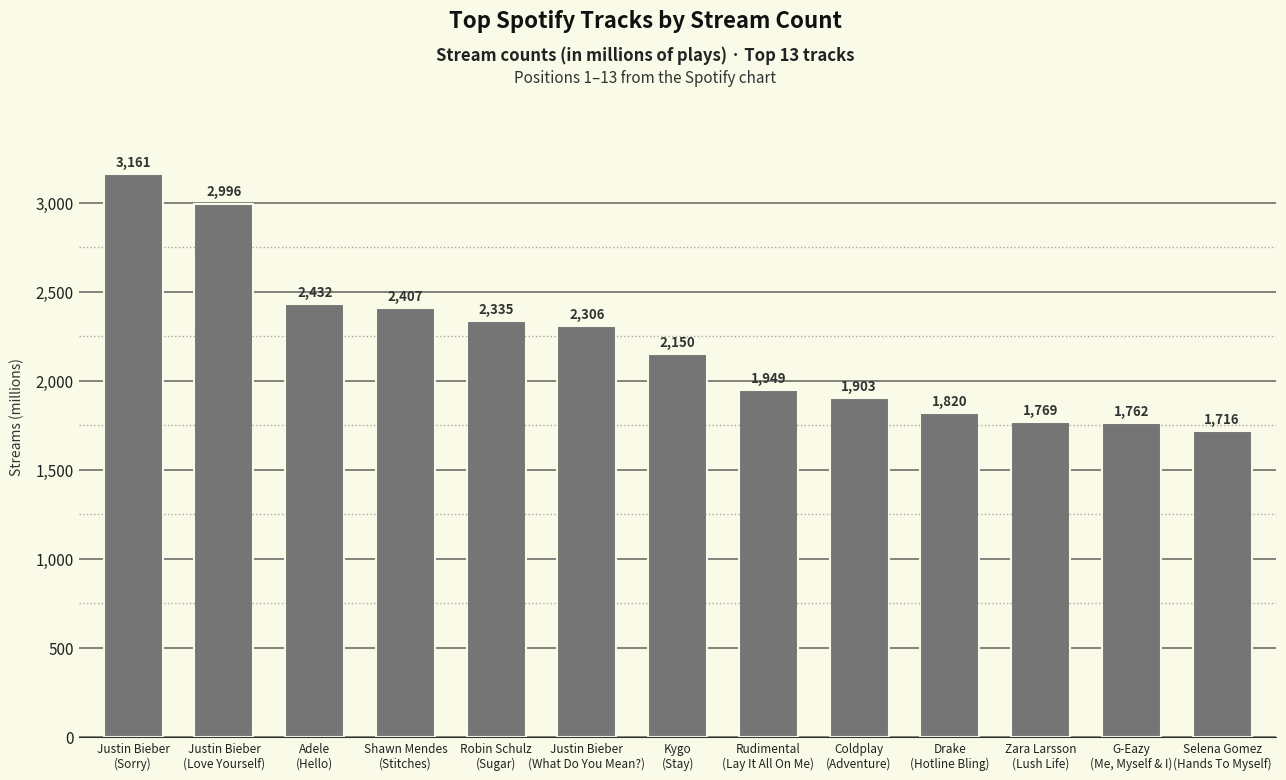

The chart shows a value of 1716 at Selena Gomez
(Hands To Myself). True or false?

True